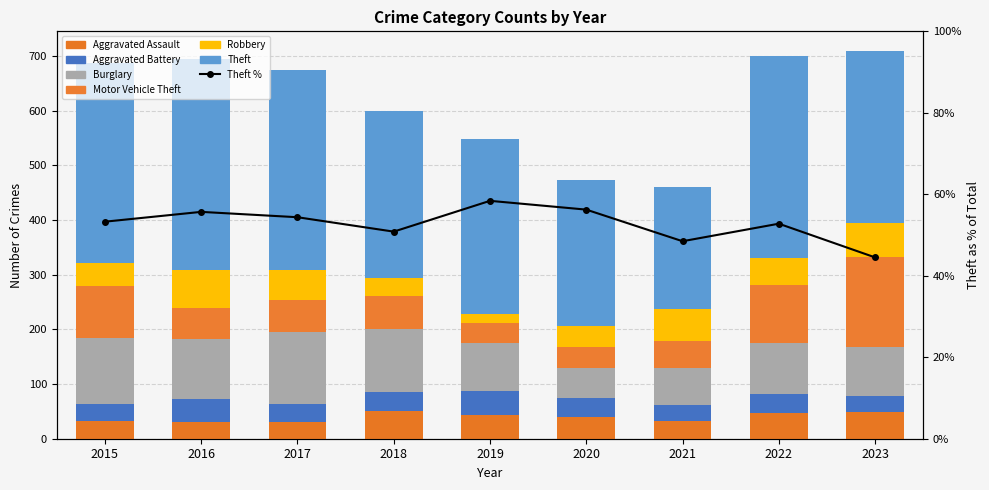

At which category does the chart reach its minimum across all series?

2019